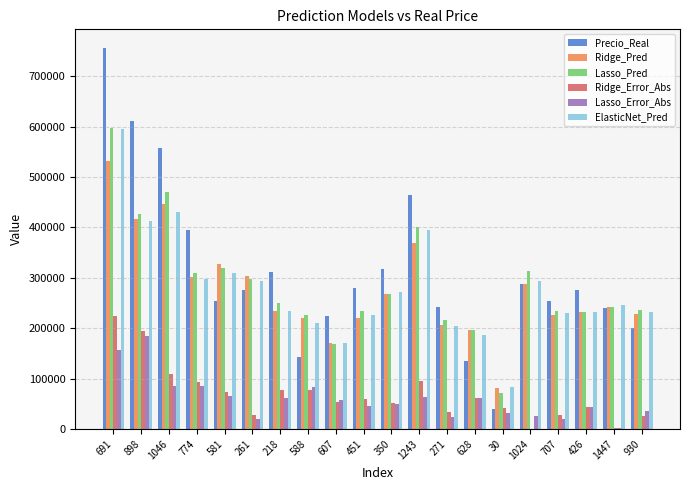

Count the number of data series in this chart.

6